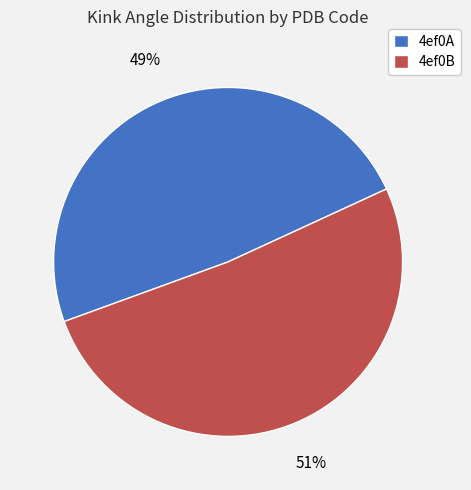

What percentage is the 4ef0B slice, to the nearest percent?

51%